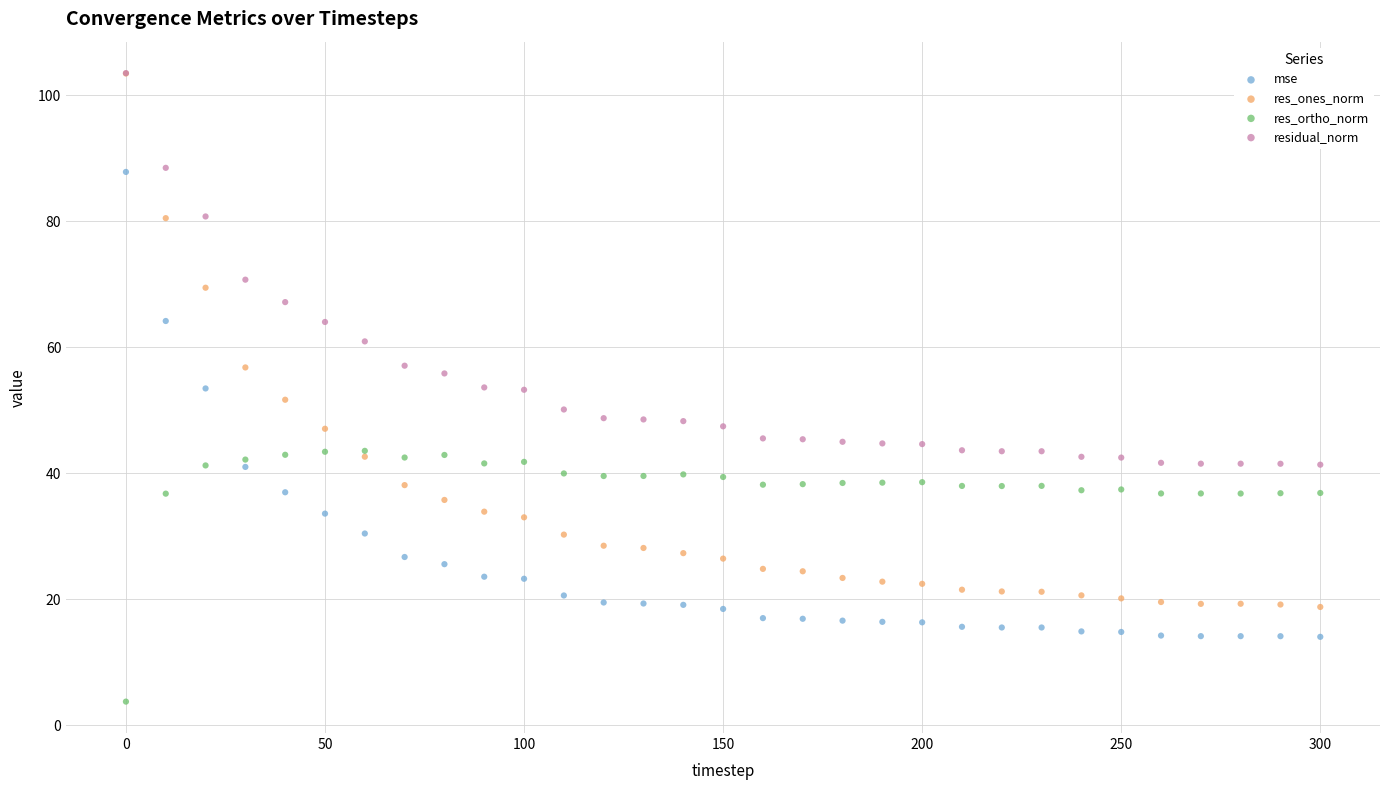

Which series has the largest Y range (max minus min)?

res_ones_norm